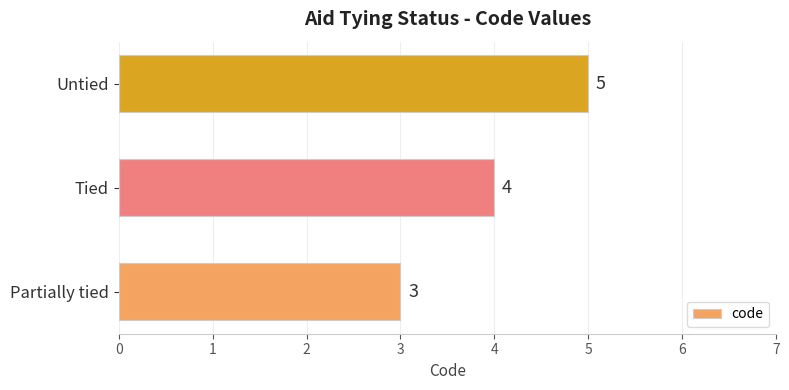

Is it true that the value at Tied is 4?

True